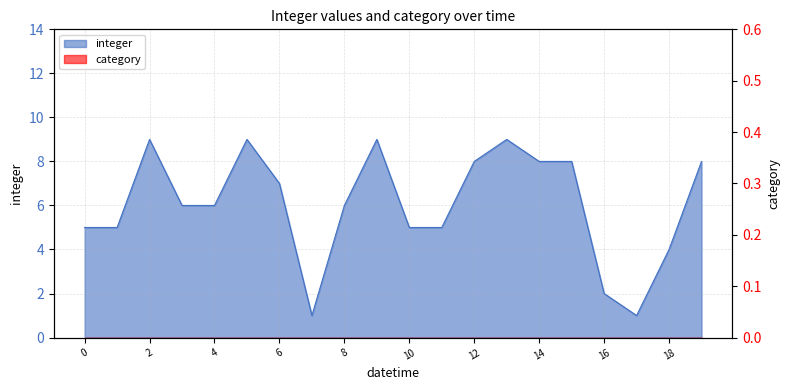

At which category does the chart reach its minimum across all series?

7